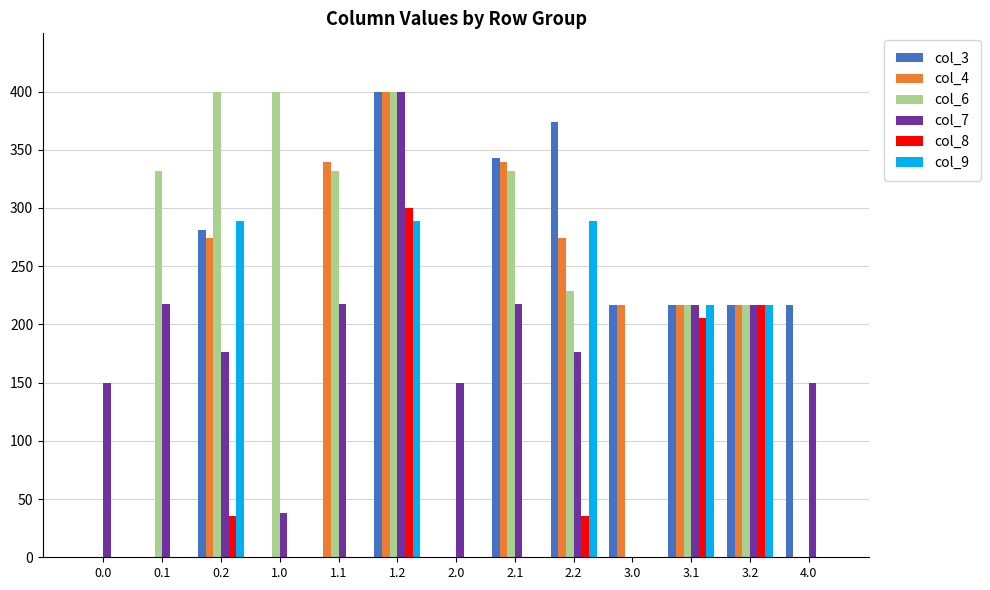

The value of col_3 at 2.0 is -207.0. True or false?

False